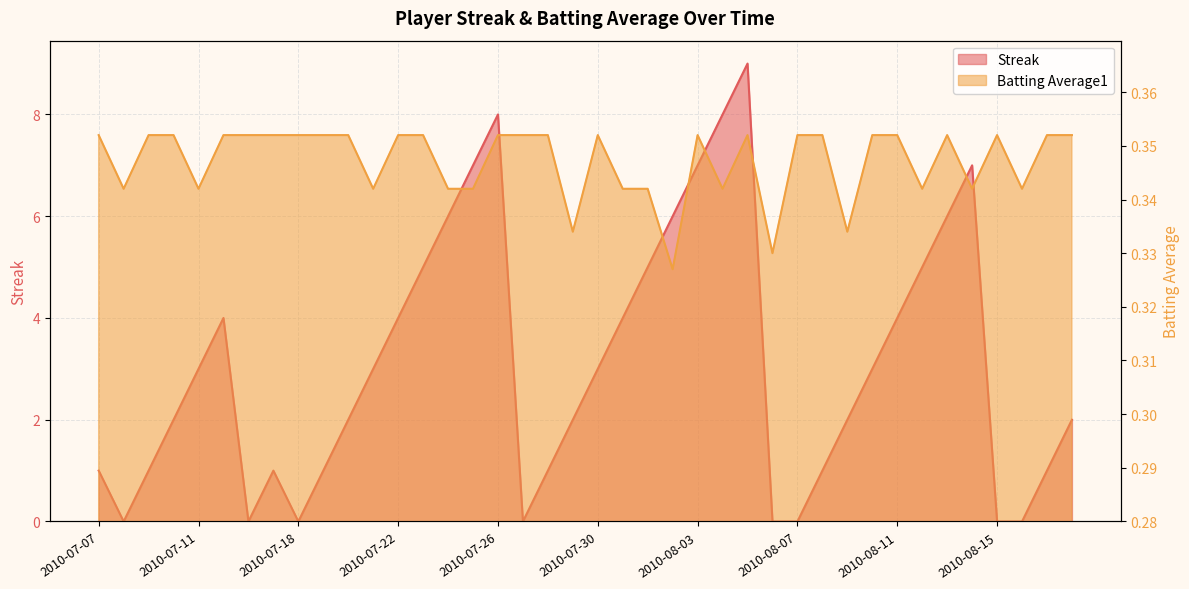

What is the maximum value shown in the chart?

9.0